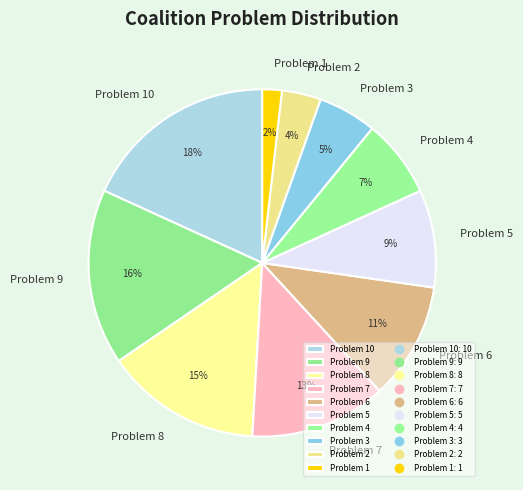

Does Problem 6 represent more than half of the total?

No